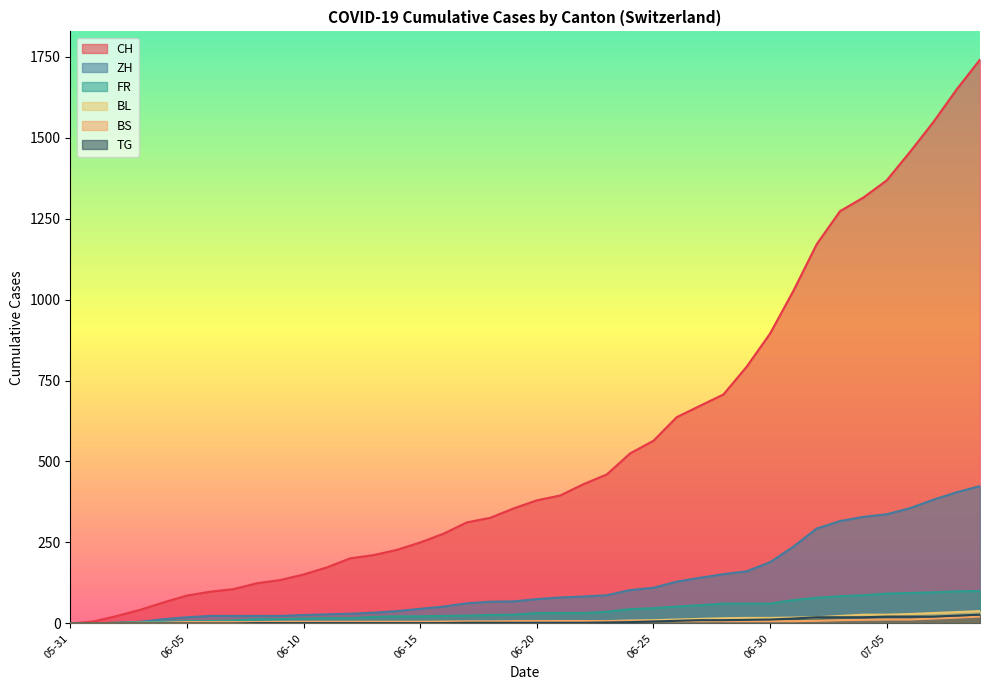

Which series has the largest total across all categories?

CH